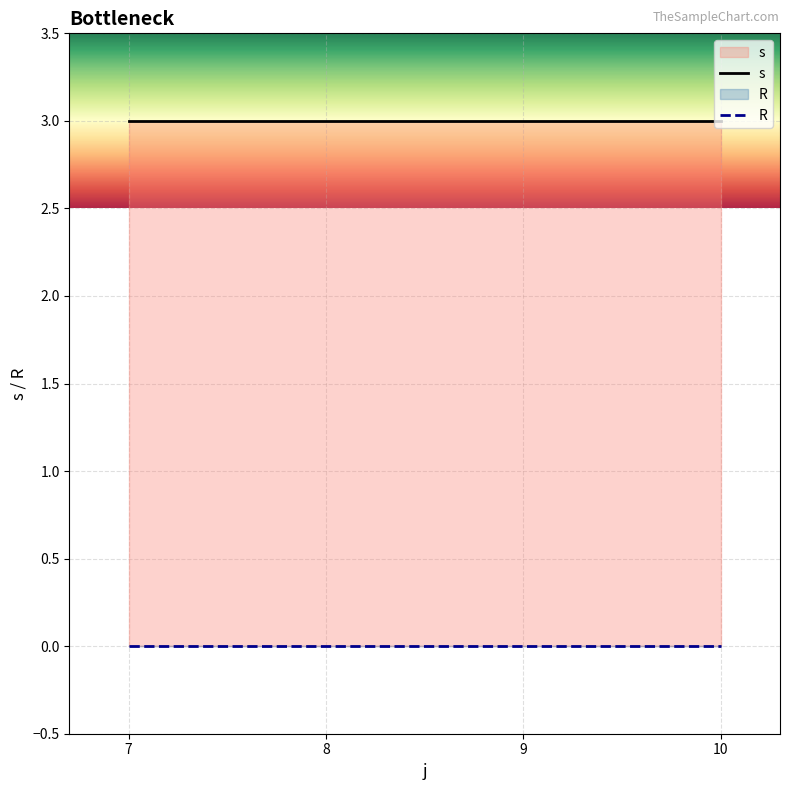

True or false: s has a value of 3 at 8.

True